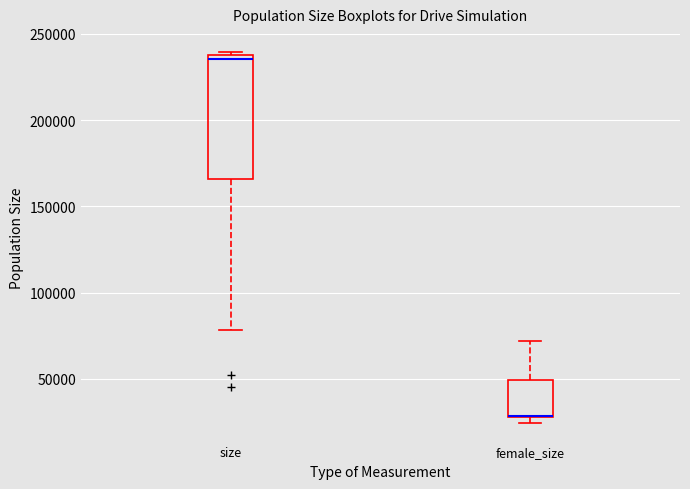

Where is the lower edge of the box for female_size on the y-axis? The values are not printed on the chart, so give them approximately, as read against the axis.

30000